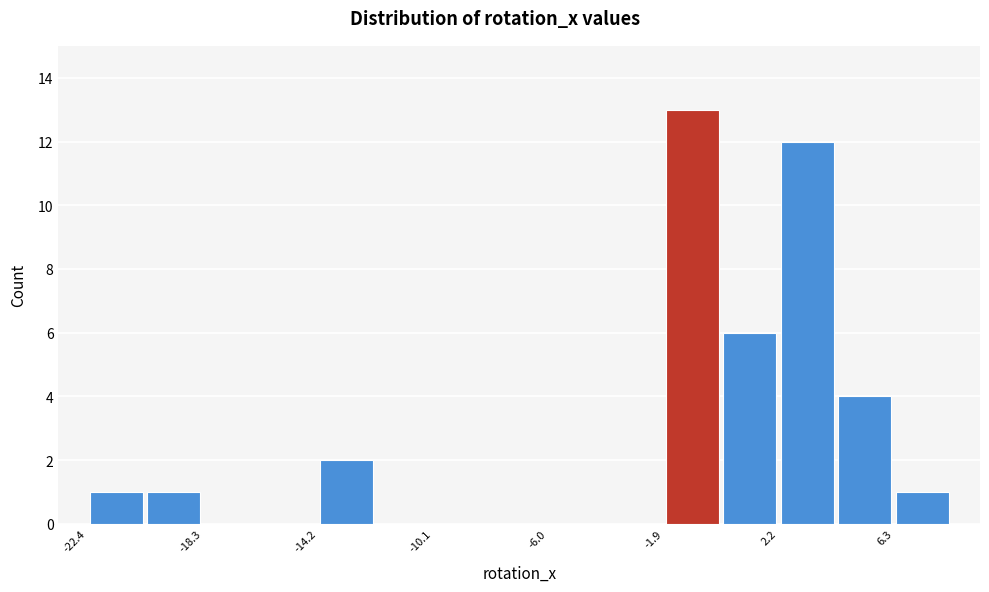

How tall is the bar that spans 4.0 to 6.5 on the x-axis? Neither the bar edges nor the heights are printed on the chart, so give them approximately, as read against the axes.

4